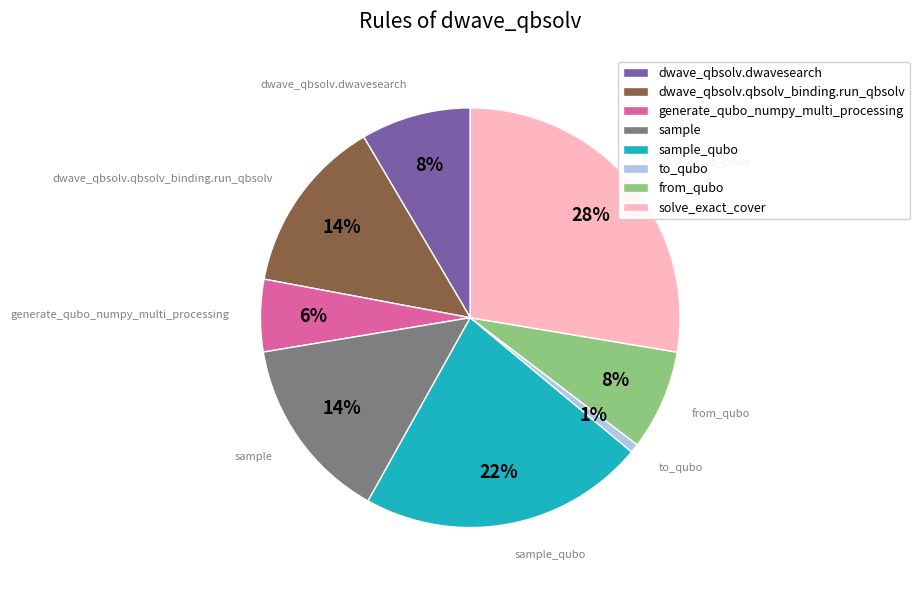

Which slice is the largest?

solve_exact_cover